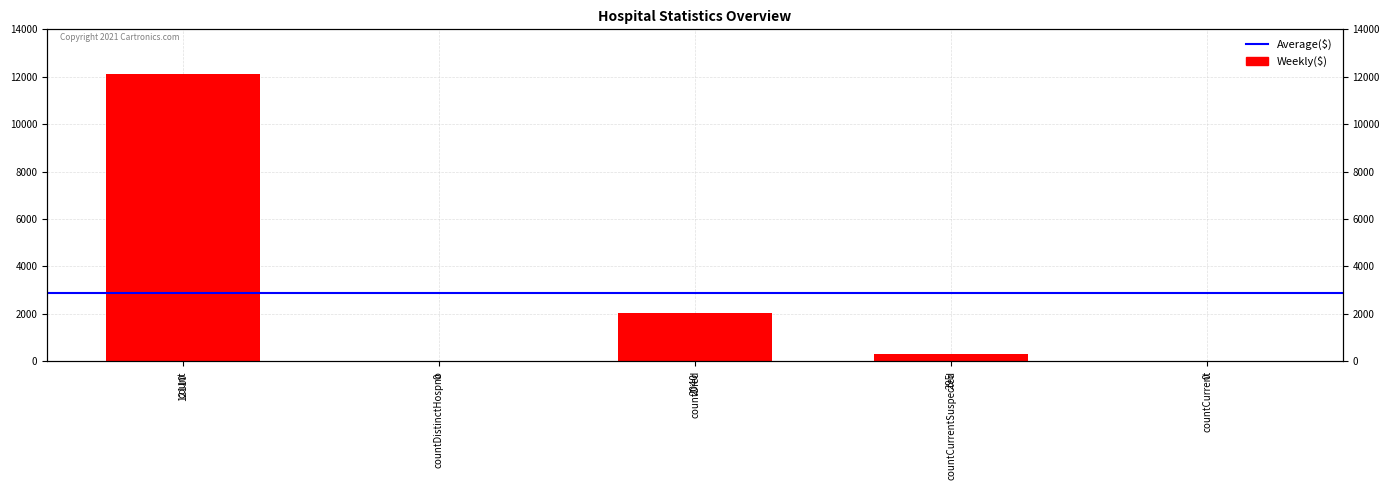

What is the label of the 4th bar from the left?

countCurrentSuspected